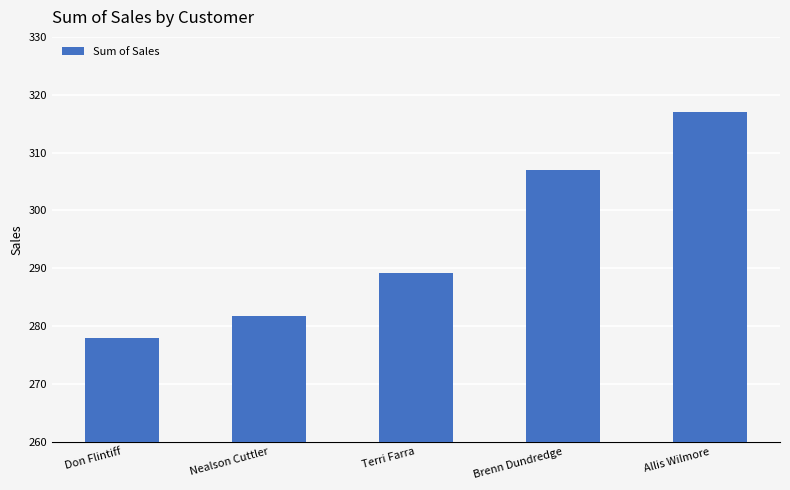

At which category does the chart reach its minimum across all series?

Don Flintiff